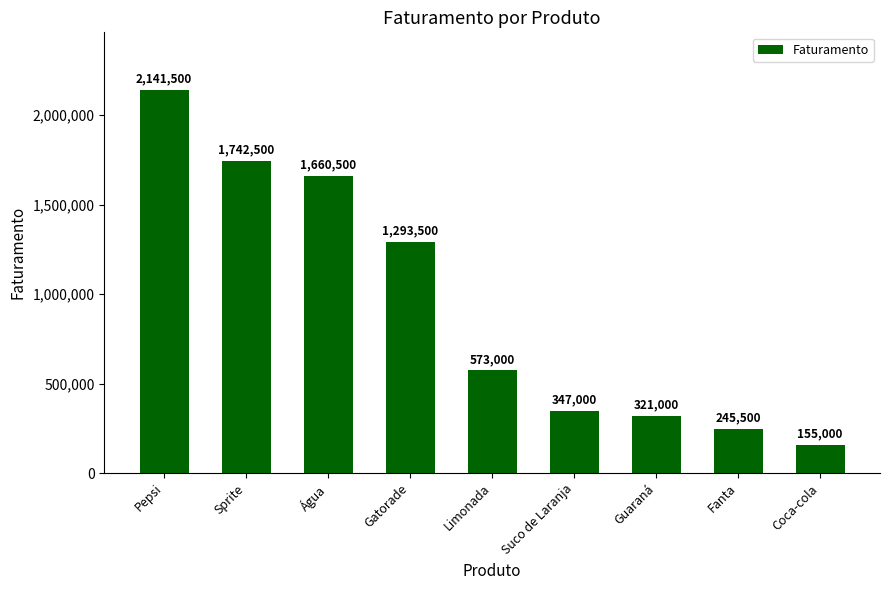

Does the chart contain stacked bars?

No